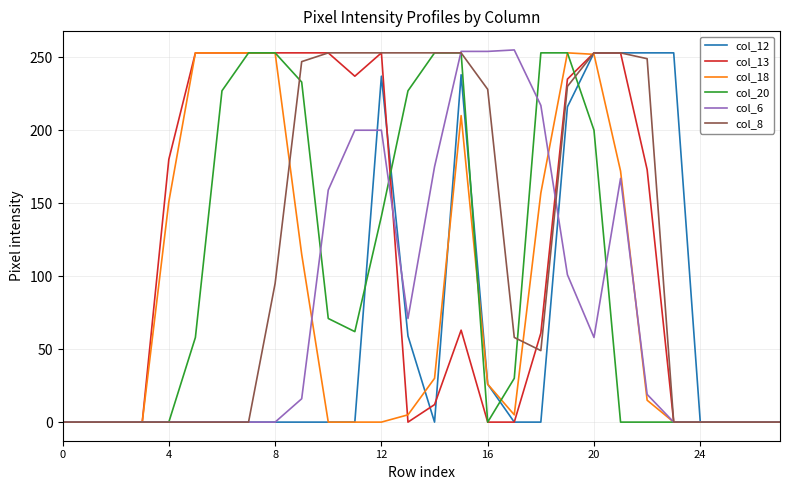

Which series has the widest spread of values?

col_6